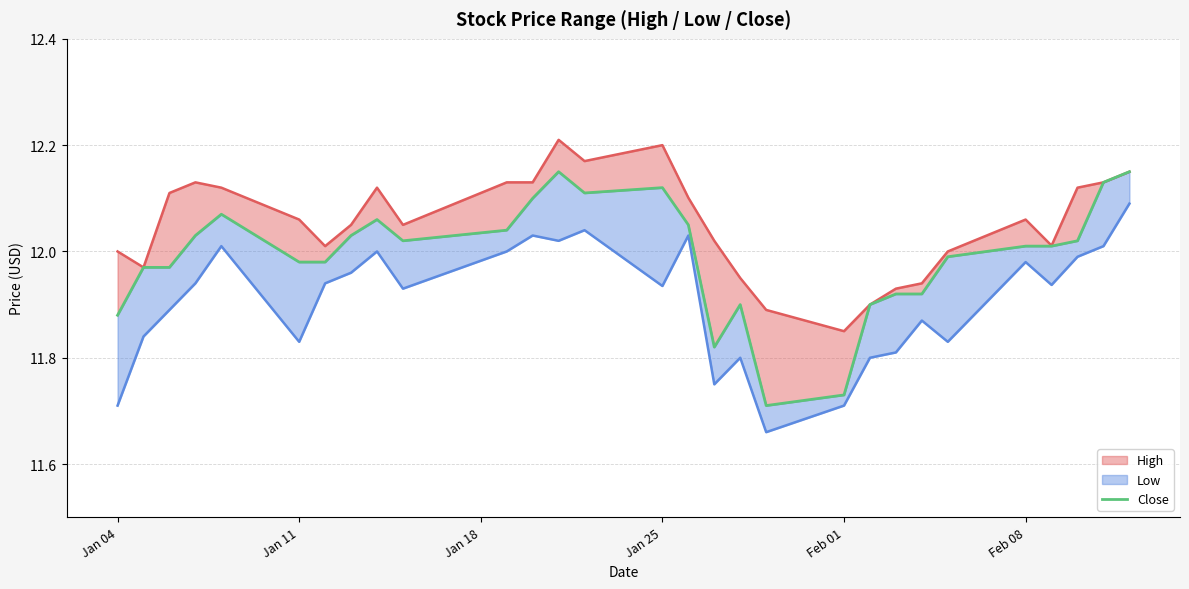

What is the smallest value displayed?

11.7